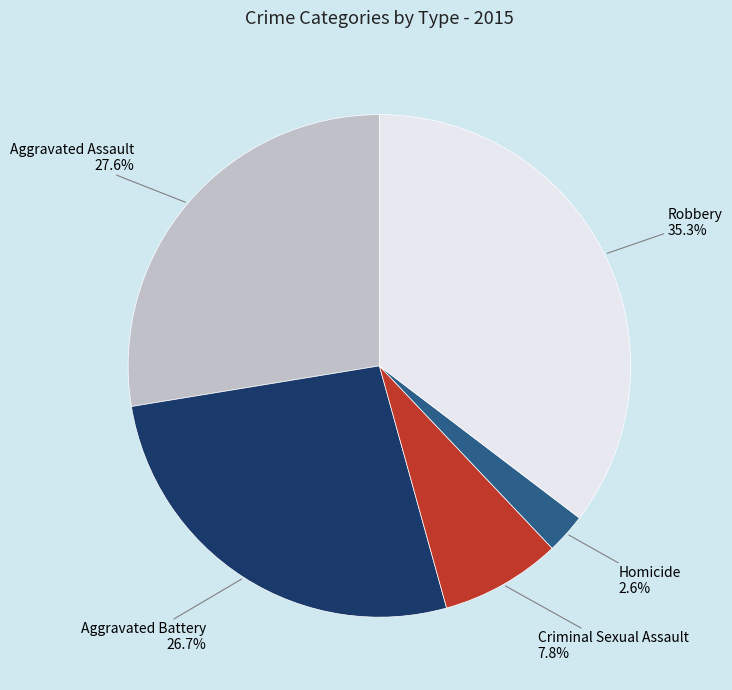

Rank the categories by value from highest to lowest.

Robbery, Aggravated Assault, Aggravated Battery, Criminal Sexual Assault, Homicide